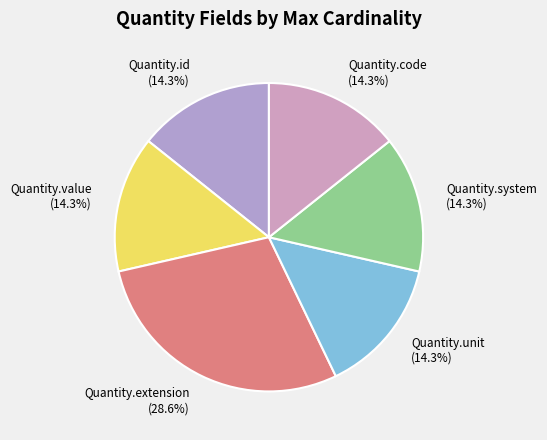

Which slice is the largest?

Quantity.extension